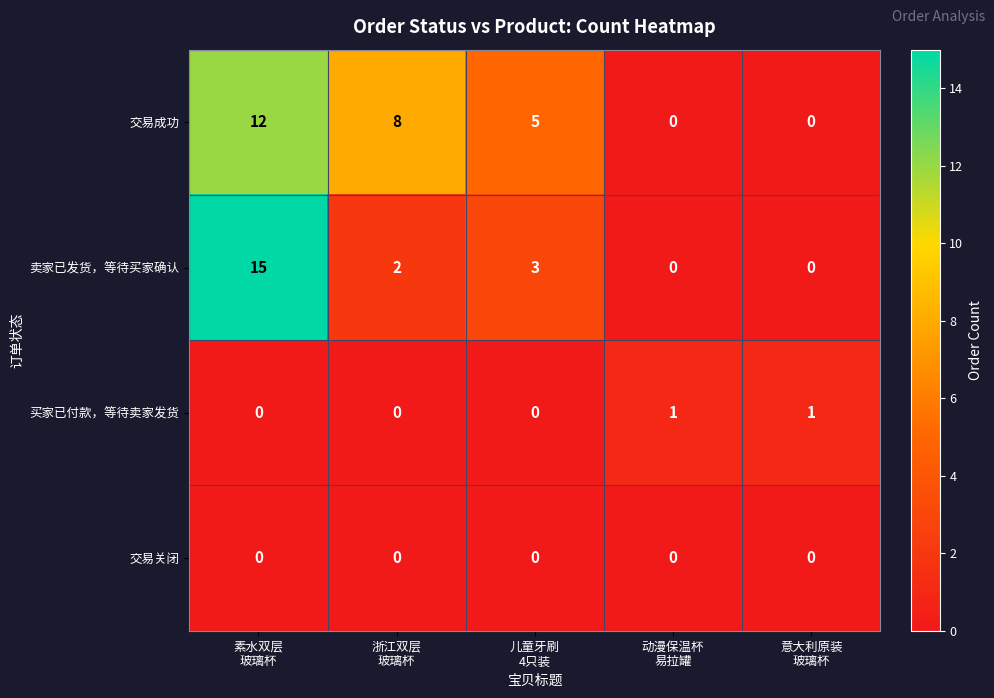

What is the maximum value shown in the chart?

15